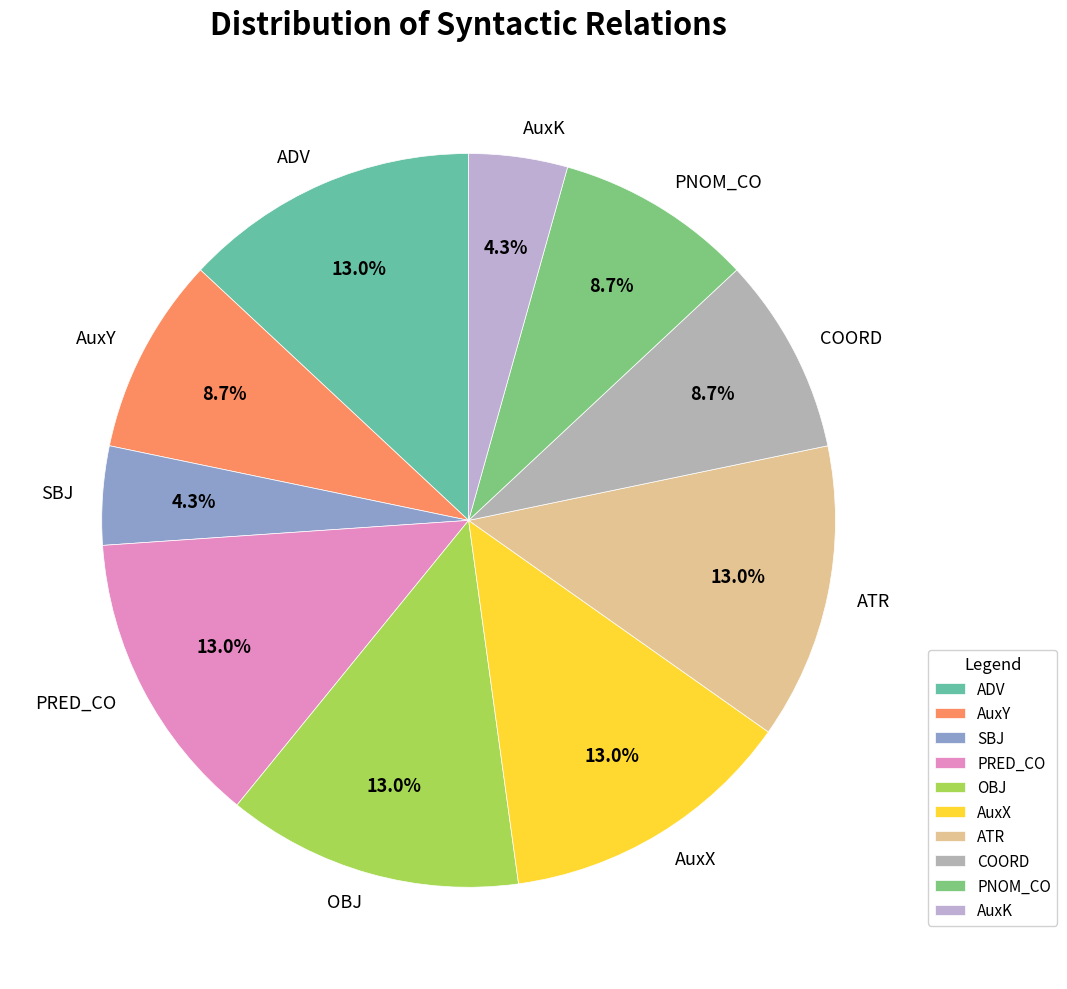

To the nearest percent, what portion does COORD represent?

9%